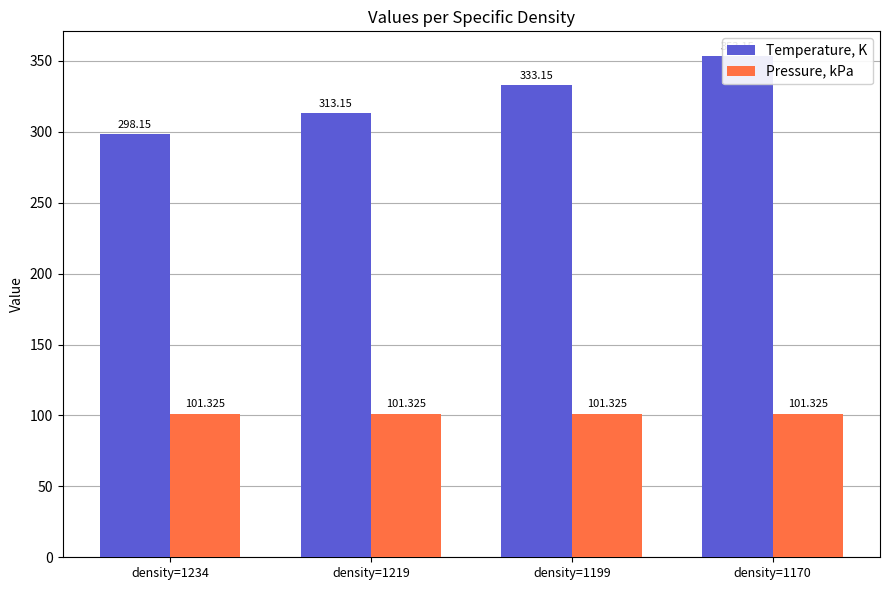

List the labels in order of Pressure, kPa value, smallest first.

density=1234, density=1219, density=1199, density=1170